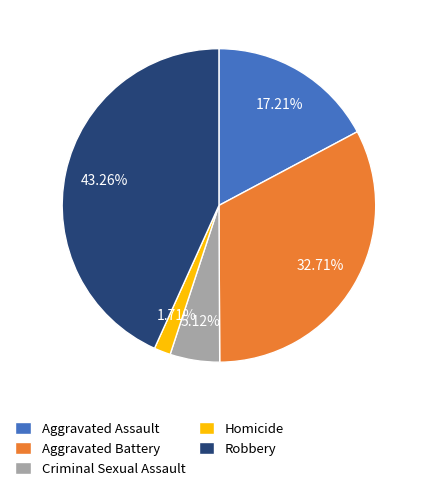

Is there any slice that represents more than half of the pie?

No